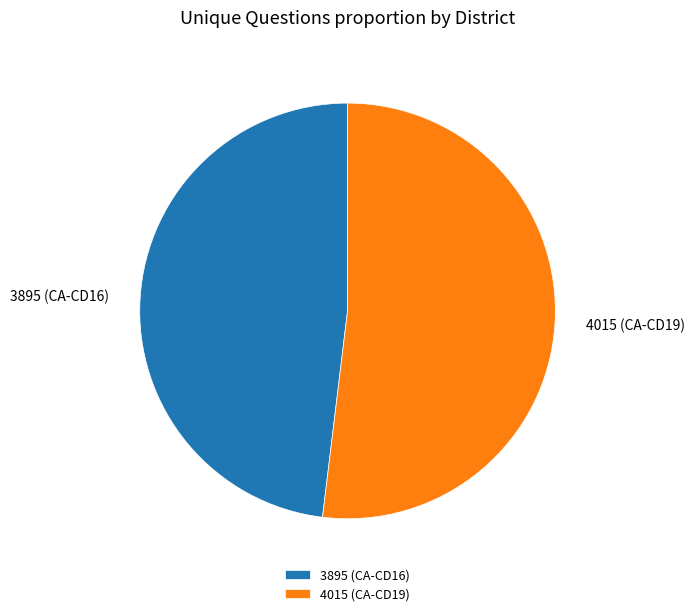

Between 4015 (CA-CD19) and 3895 (CA-CD16), which is larger?

4015 (CA-CD19)